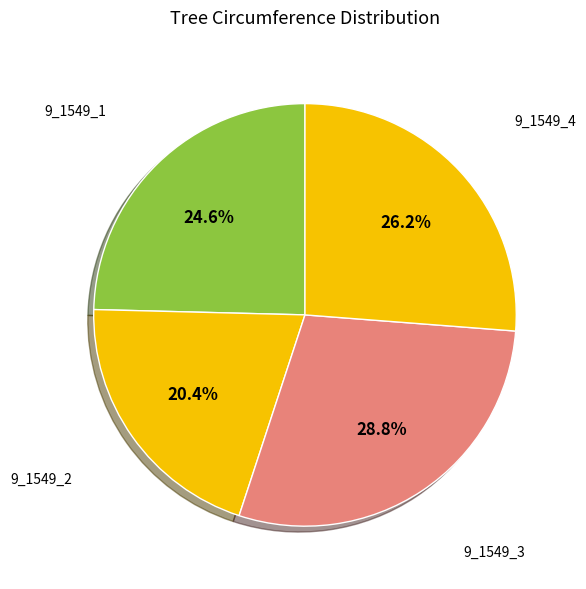

How many segments does this pie chart have?

4